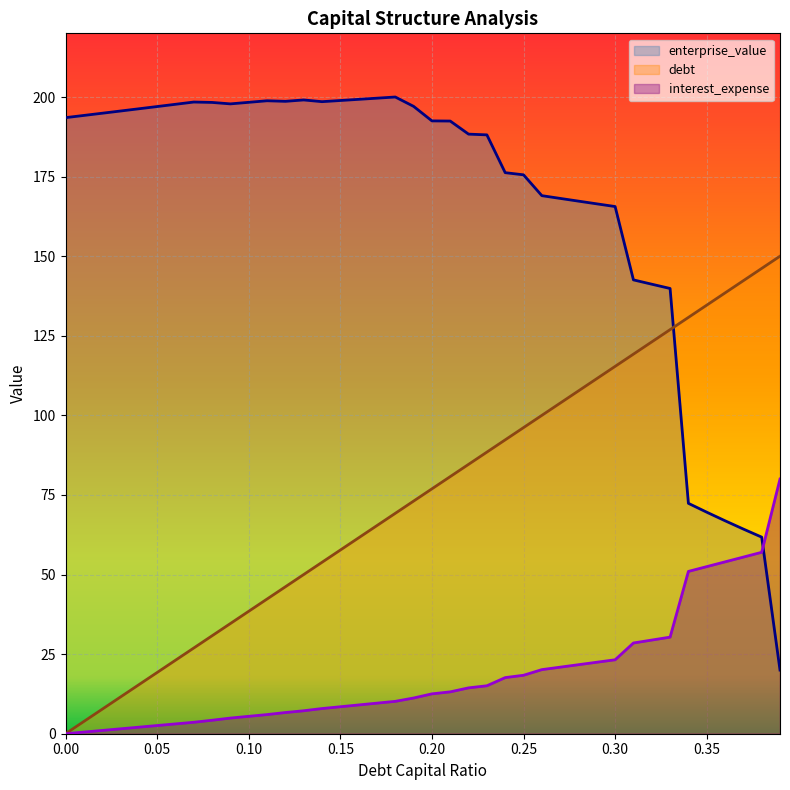

Is the value of enterprise_value at 0.01 greater than the value of debt_capital at 0.39?

Yes